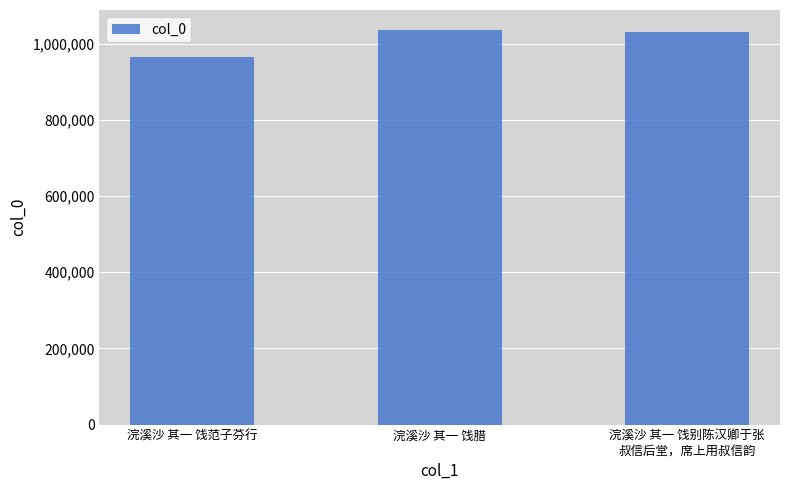

What is the average value?

1010373